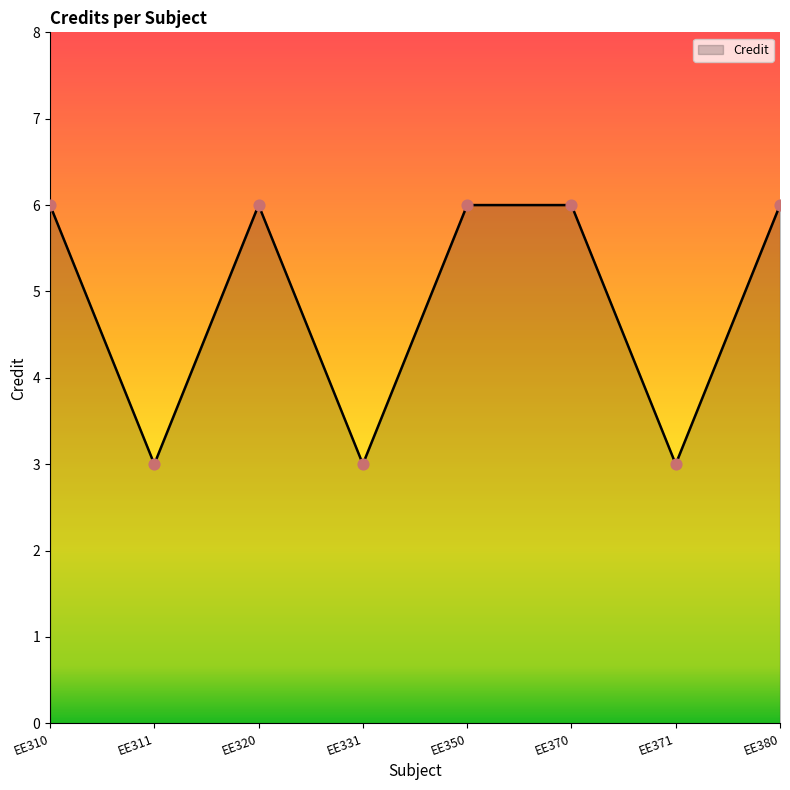

What is the change in value from EE311 to EE370?

+3